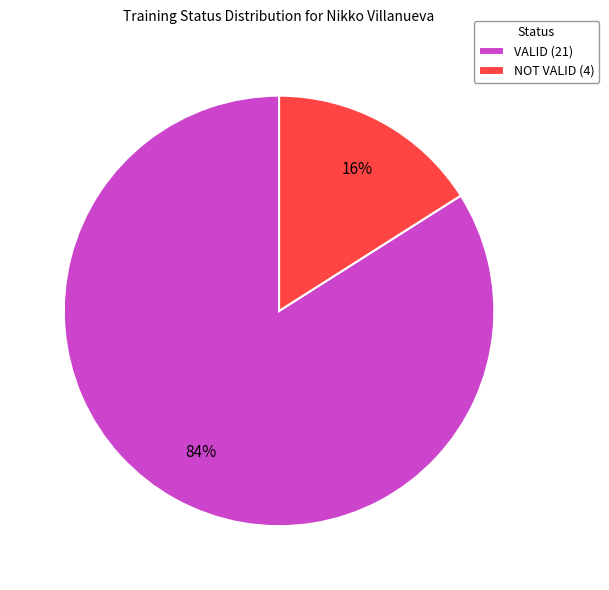

Which category accounts for the majority?

VALID